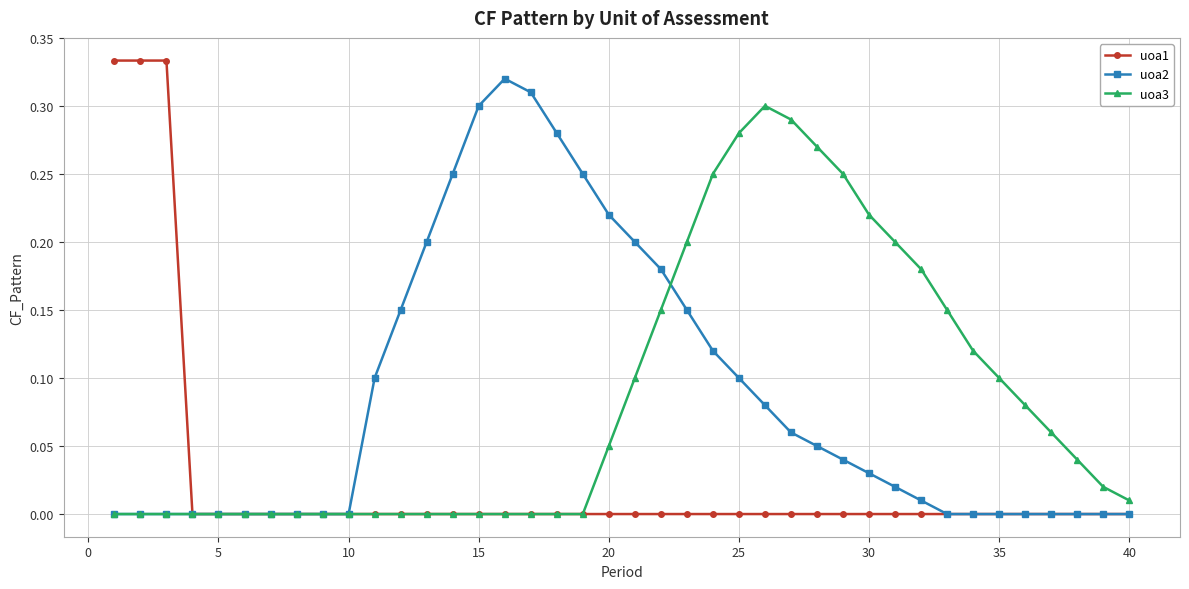

What is the sum of all uoa2 values?

3.4